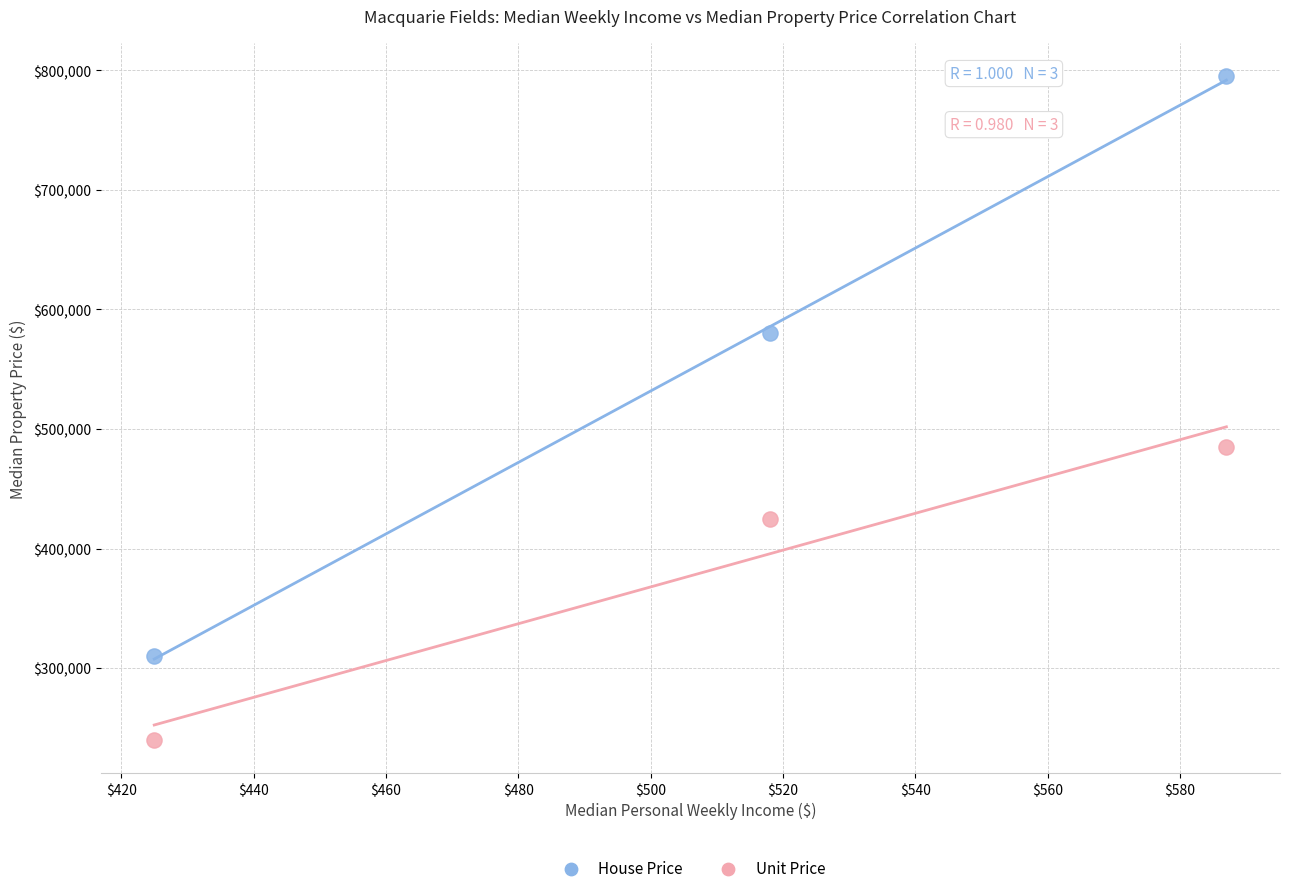

Which series has the largest Y range (max minus min)?

House Price